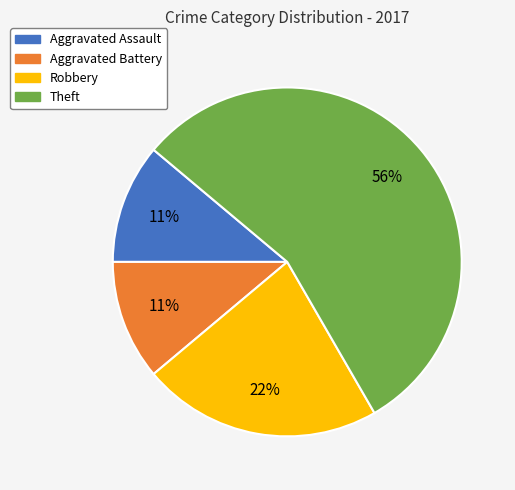

Does any single category account for the majority?

Yes